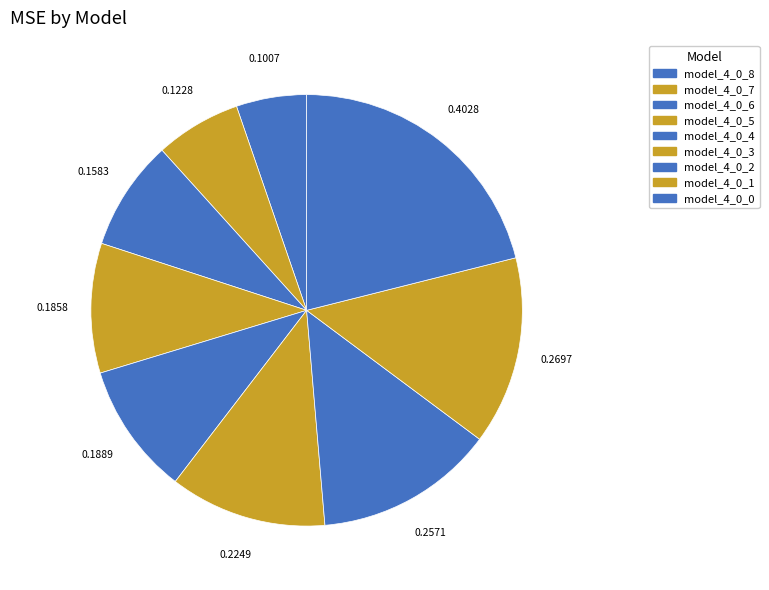

What percentage is the model_4_0_7 slice, to the nearest percent?

6%